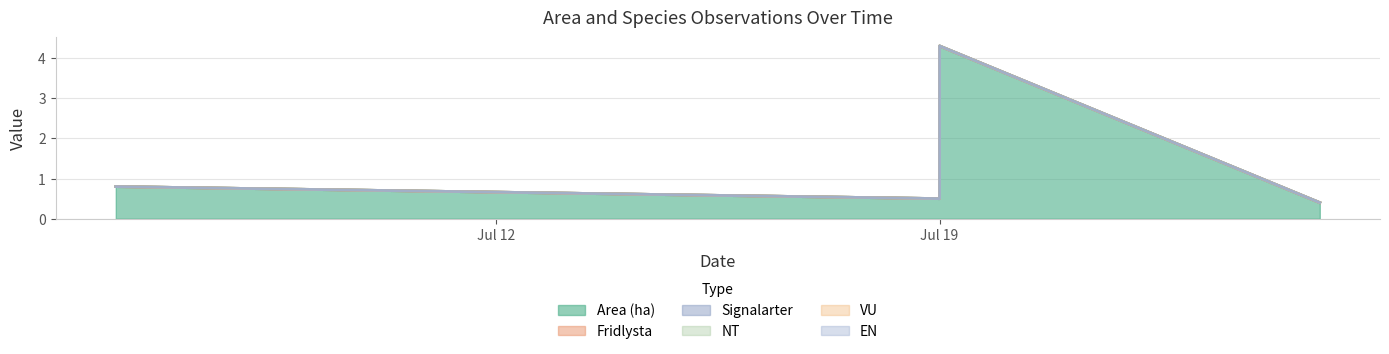

Which has a higher value, 2023-07-25 or 2023-07-06?

2023-07-06